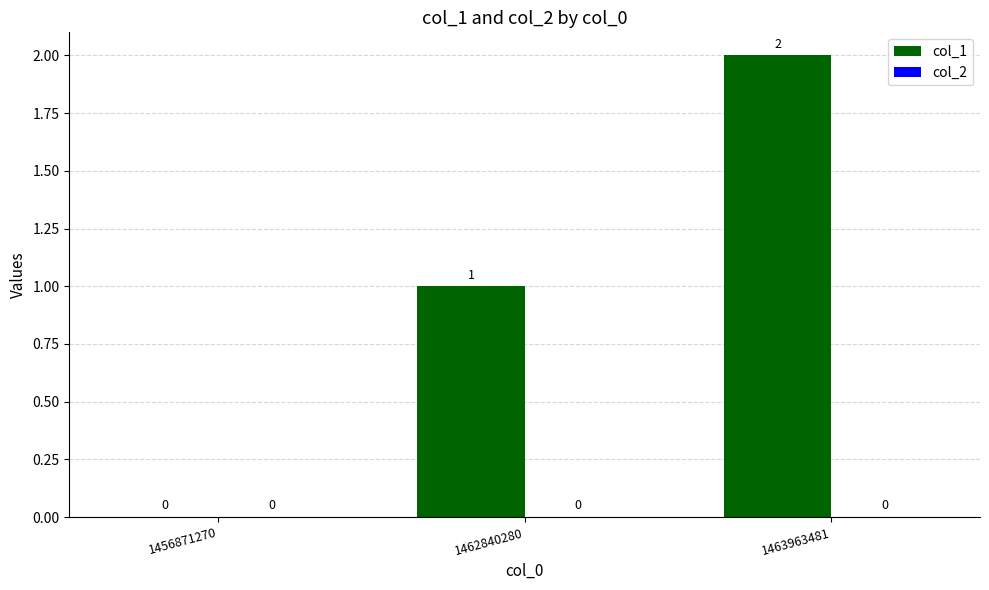

At which category does the chart reach its peak across all series?

1463963481